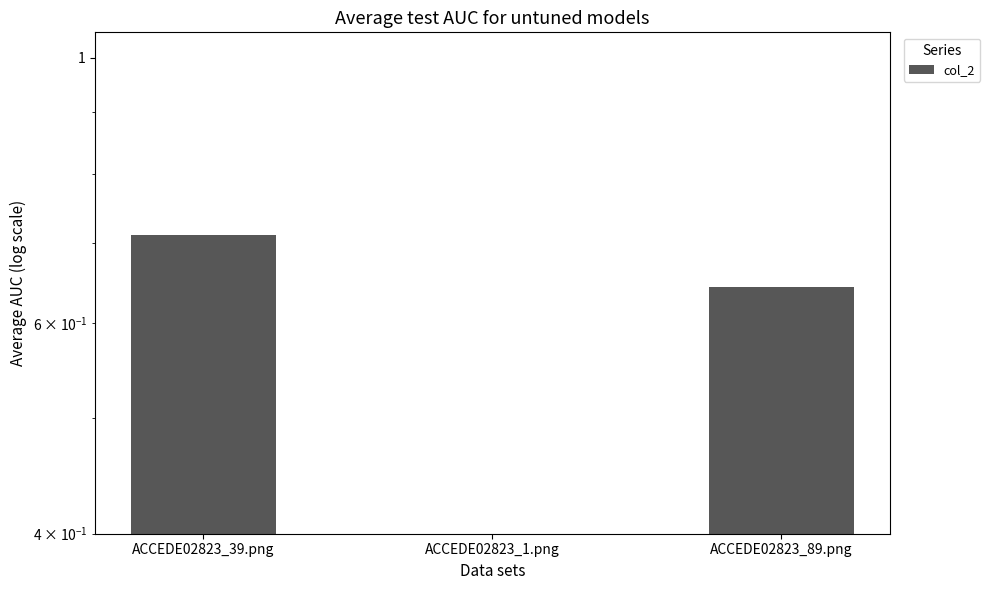

Reading right to left, list all the values displayed in this chart.

ACCEDE02823_89.png=0.6	ACCEDE02823_1.png=0.3	ACCEDE02823_39.png=0.7